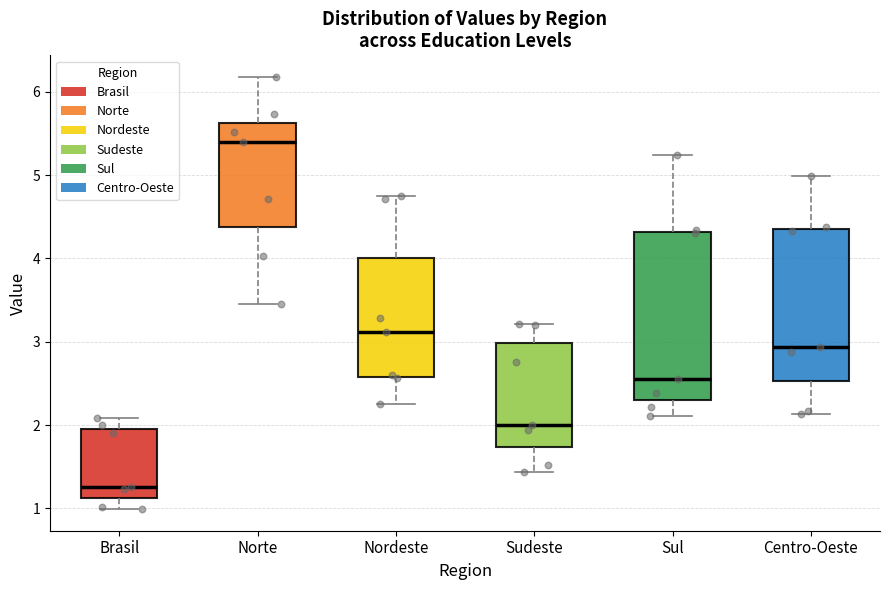

Reading left to right, transcribe this box plot: for each box, give where its median line is, the range the box spans, and where its two whiskers end, as read against the y-axis. The values are not printed on the chart, so give them approximately, as read against the axis.

Brasil: median 1.3, box 1.1 to 2.0, whiskers 1.0 to 2.1
Norte: median 5.4, box 4.4 to 5.6, whiskers 3.5 to 6.2
Nordeste: median 3.1, box 2.6 to 4.0, whiskers 2.3 to 4.8
Sudeste: median 2.0, box 1.7 to 3.0, whiskers 1.4 to 3.2
Sul: median 2.6, box 2.3 to 4.3, whiskers 2.1 to 5.2
Centro-Oeste: median 2.9, box 2.5 to 4.4, whiskers 2.1 to 5.0